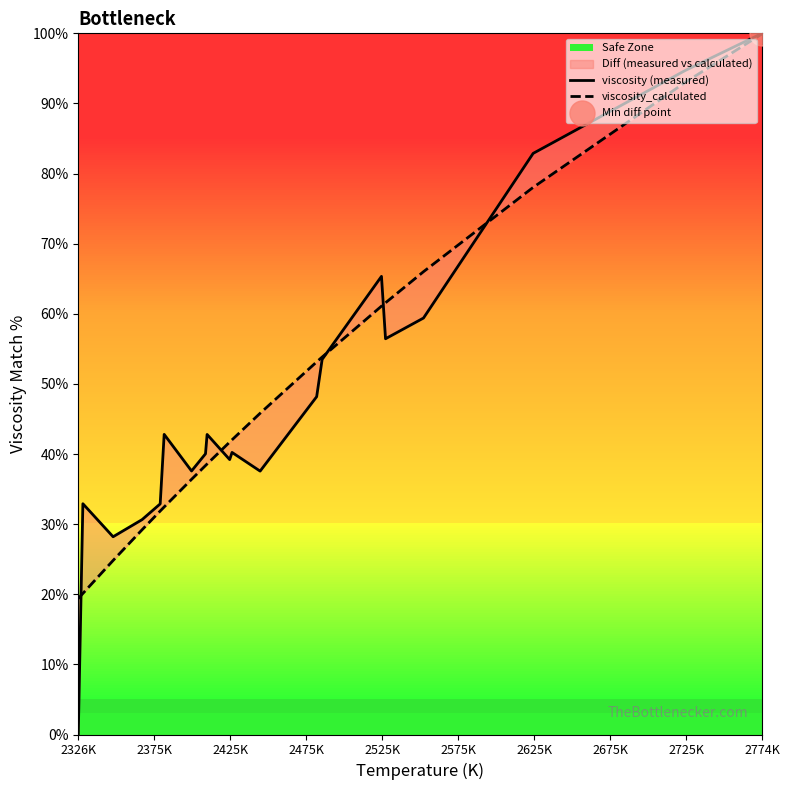

What is the label of the 9th point from the left?

2725K